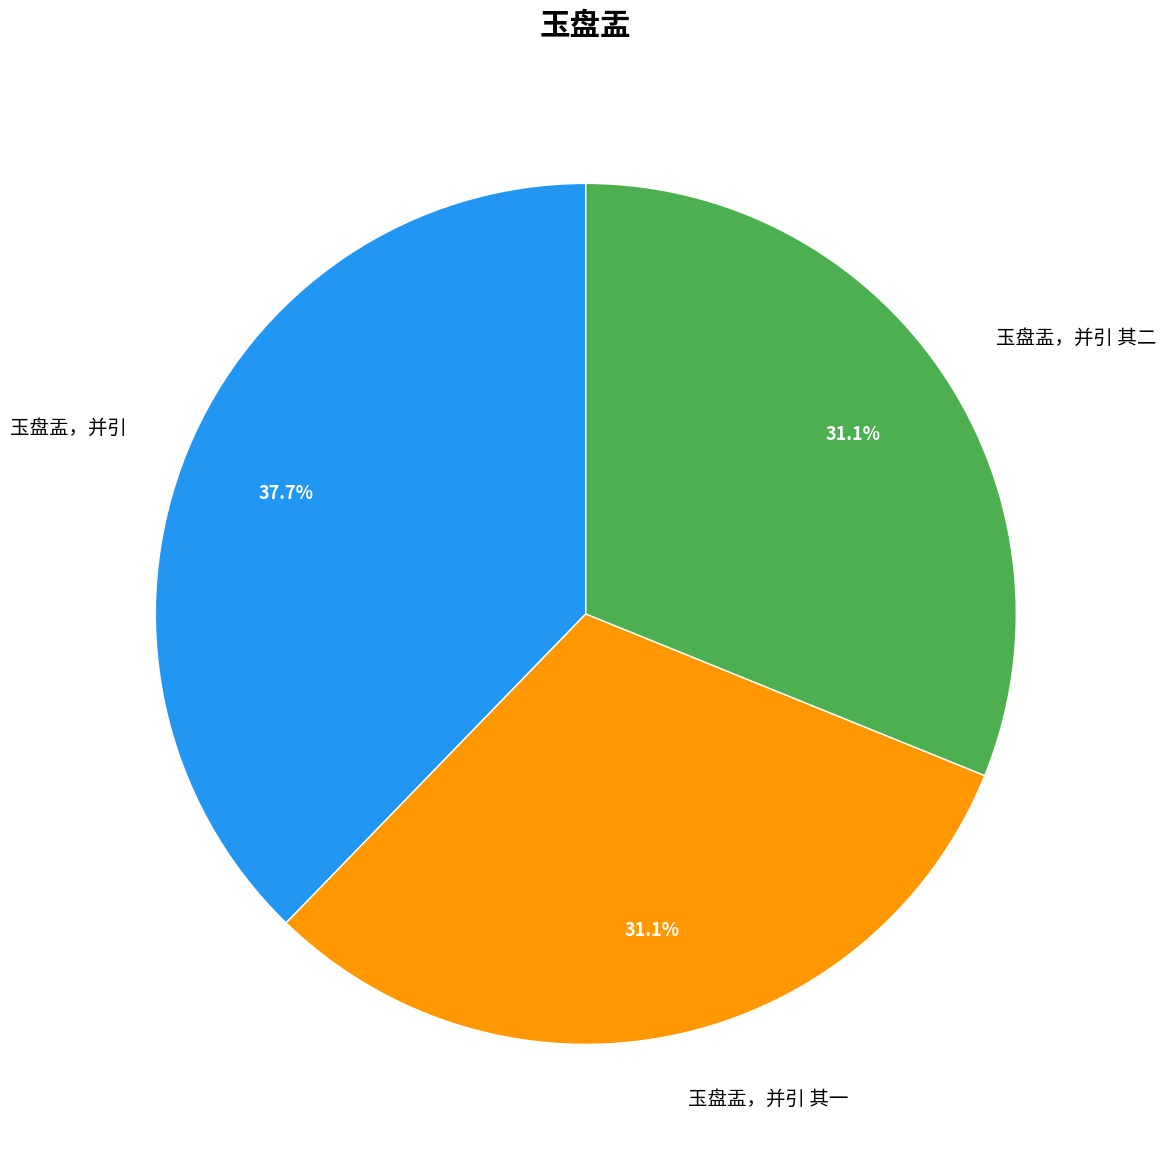

Which slice is the largest?

玉盘盂，并引